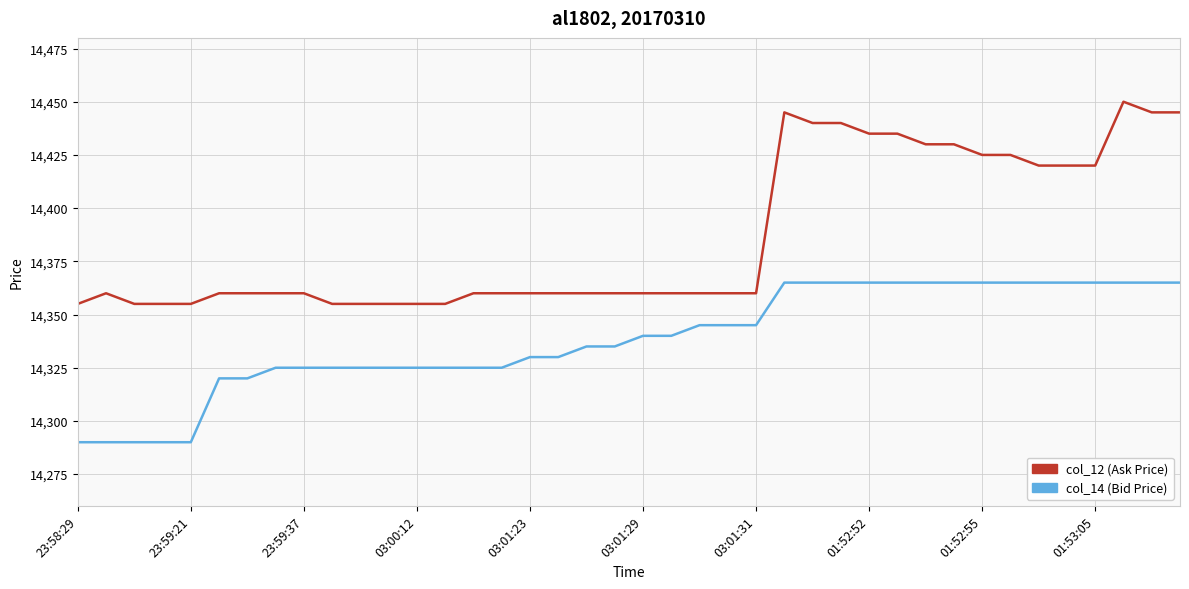

What is the smallest value displayed?

14290